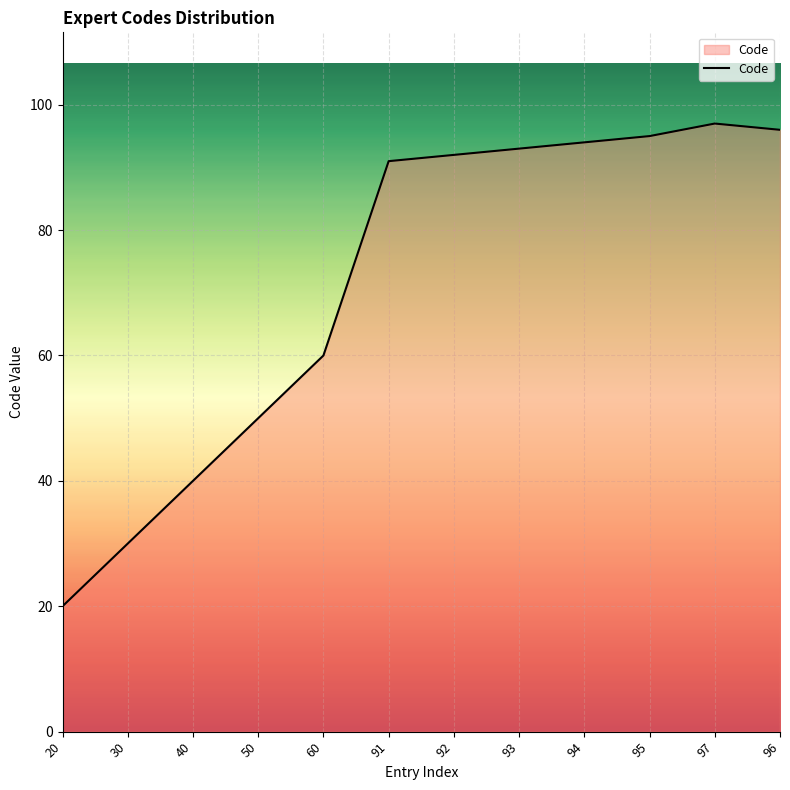

What position from the right is 60?

8